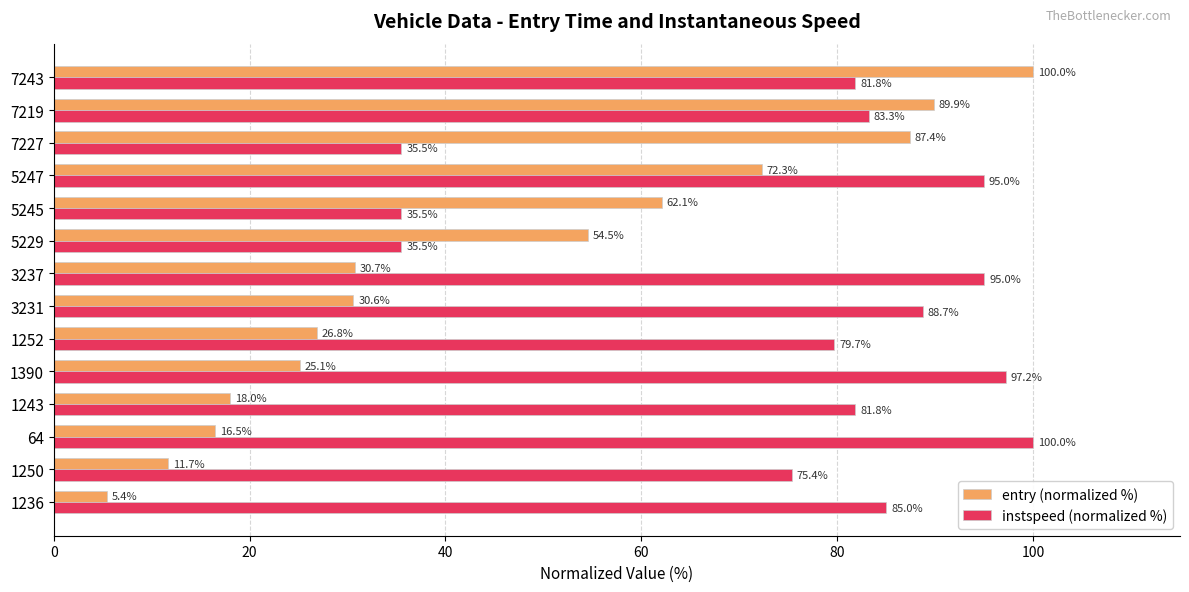

Rank the categories by entry (normalized %) value from lowest to highest.

1236, 1250, 64, 1243, 1390, 1252, 3231, 3237, 5229, 5245, 5247, 7227, 7219, 7243